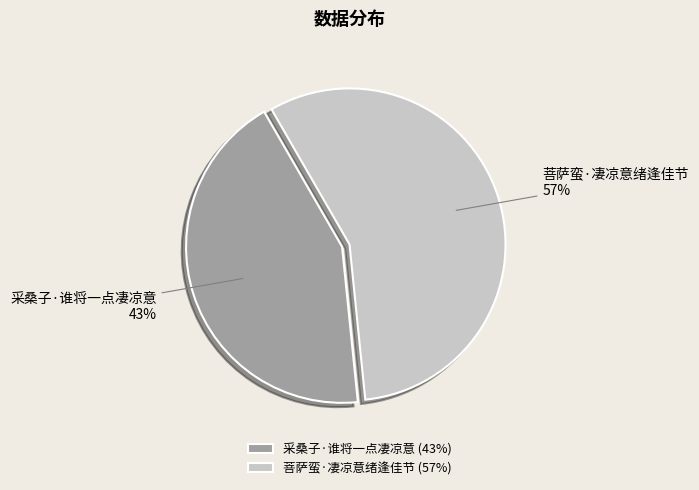

To the nearest percent, what percentage of the pie is 菩萨蛮·凄凉意绪逢佳节?

57%